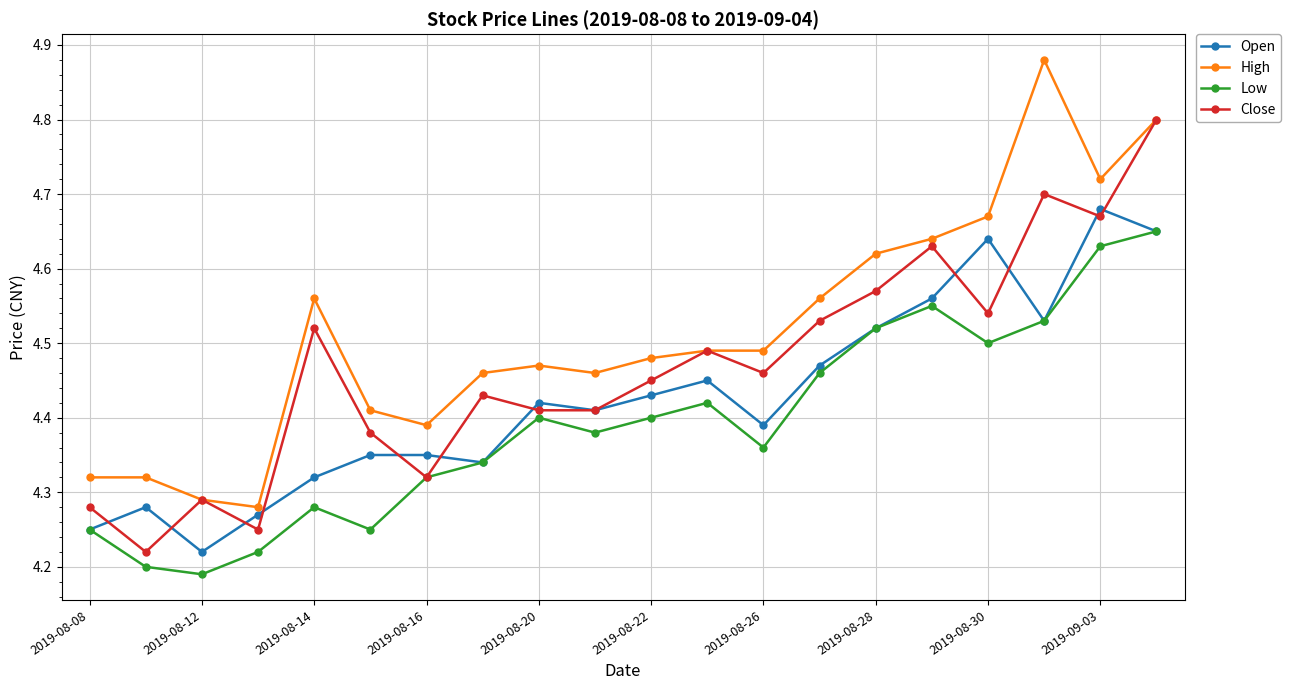

Which series has the largest total across all categories?

High